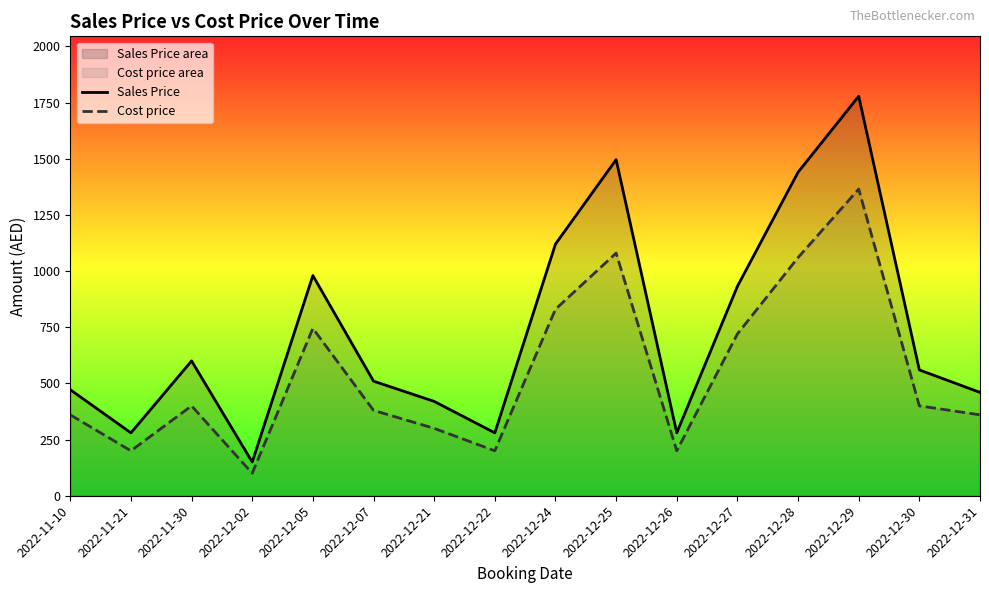

Between 2022-12-24 and 2022-12-26, which series saw the biggest shift?

Sales Price